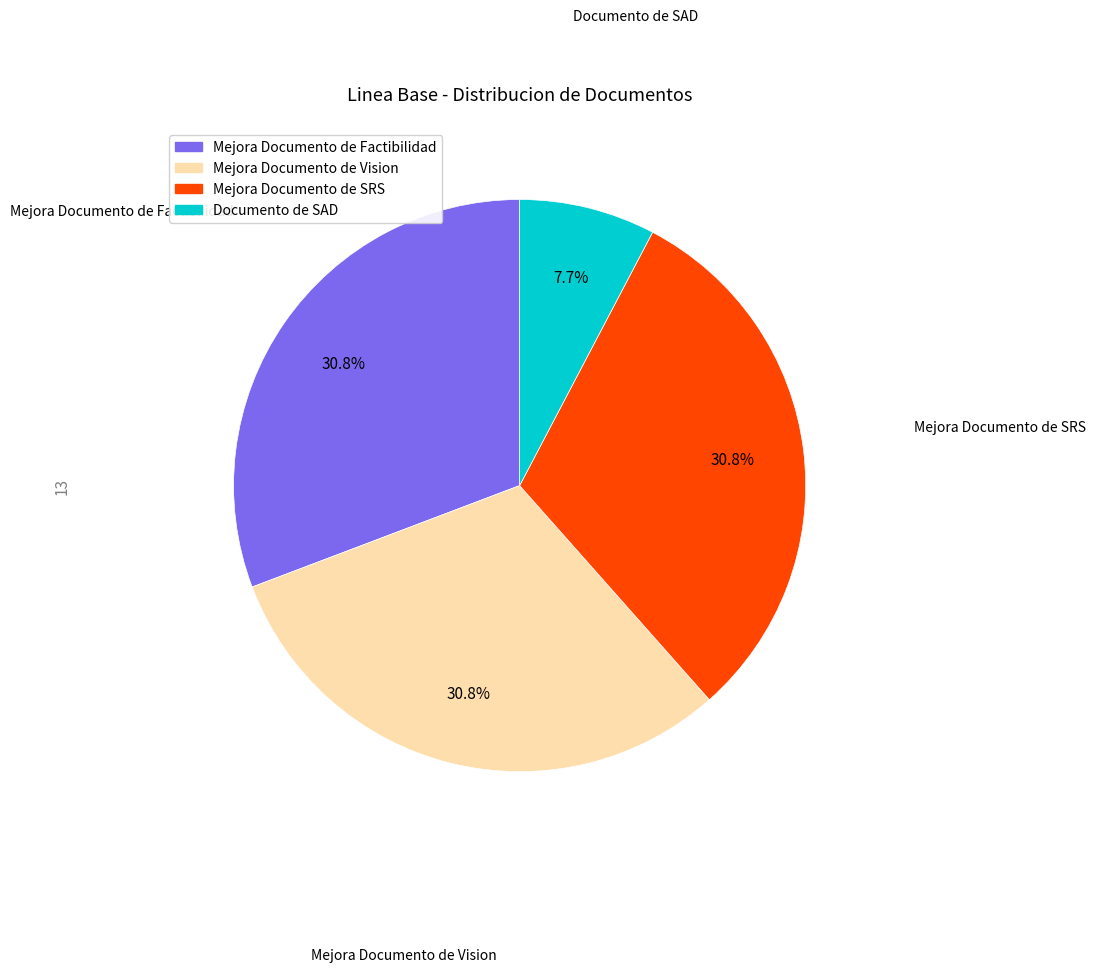

What is the total percentage of Documento de SAD and Mejora Documento de SRS?

38.5%